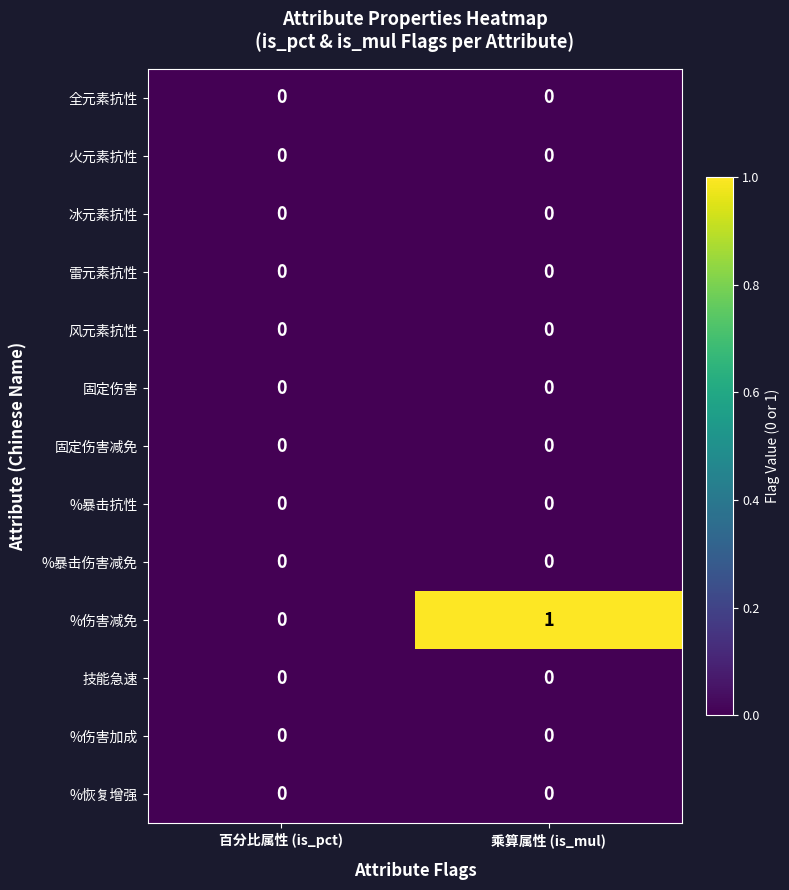

At which category is the sum across all series the highest?

乘算属性 (is_mul)